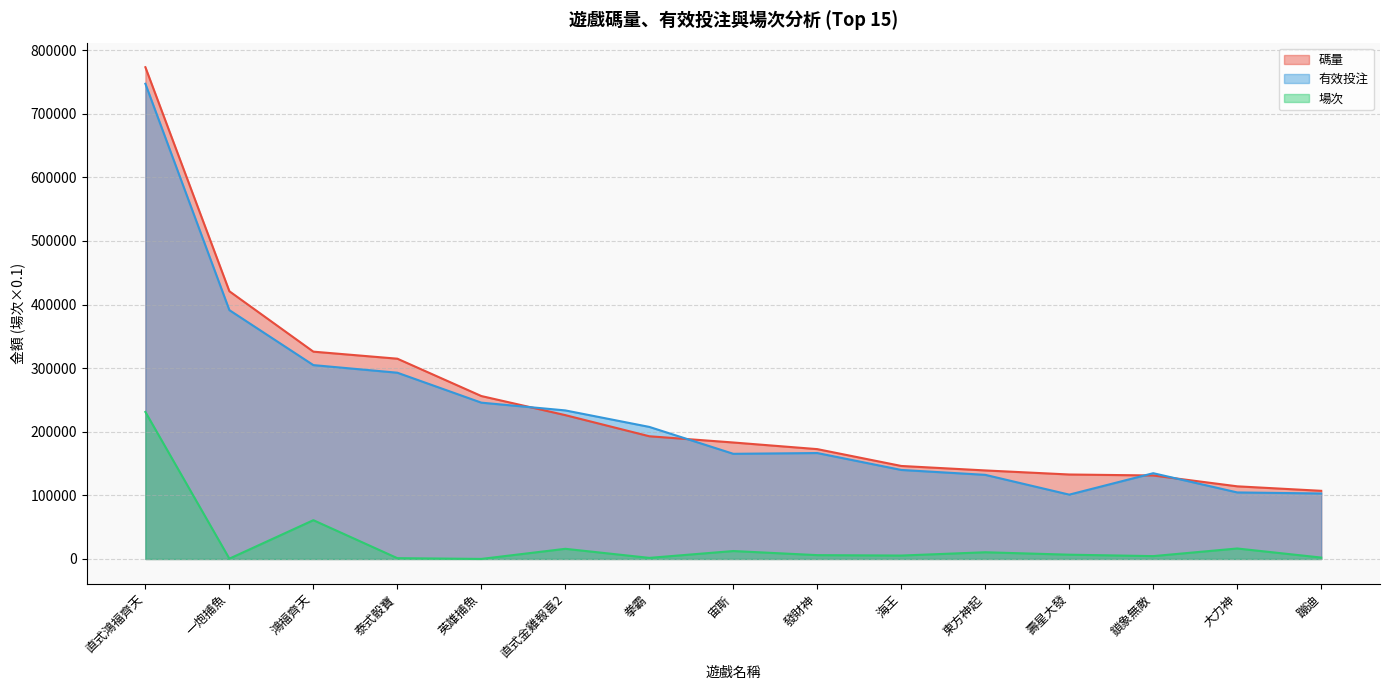

What is the spread (max minus min) of values at 一炮捕魚?

420464.1